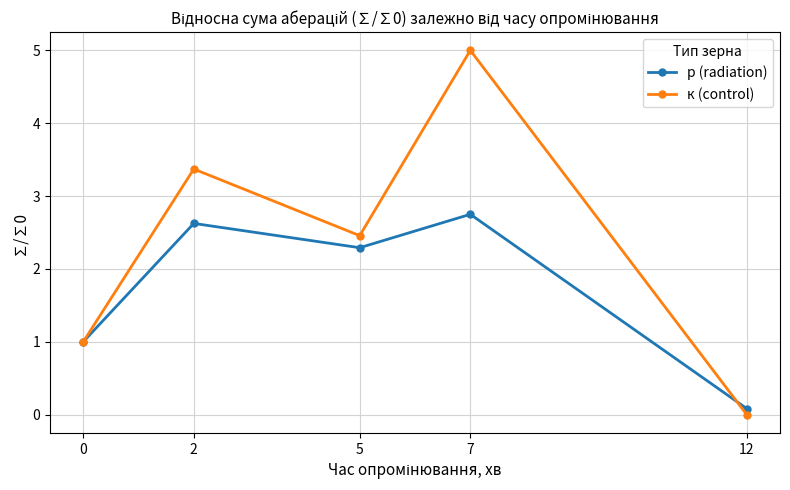

Where is к (control) nearest to the value 2?

5